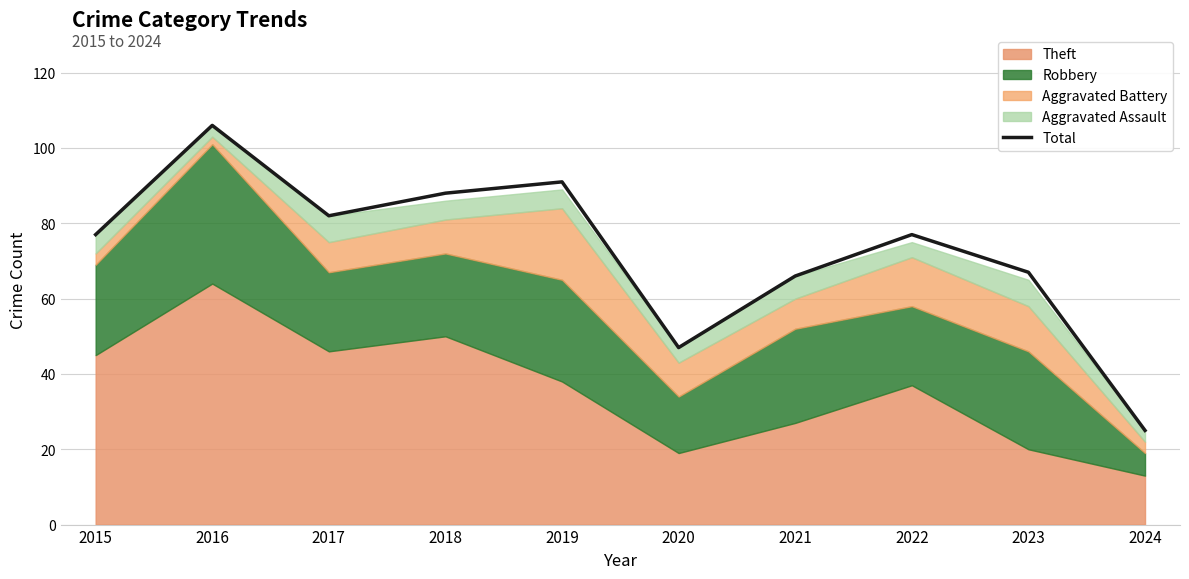

At which category does the data reach its first local valley?

2017